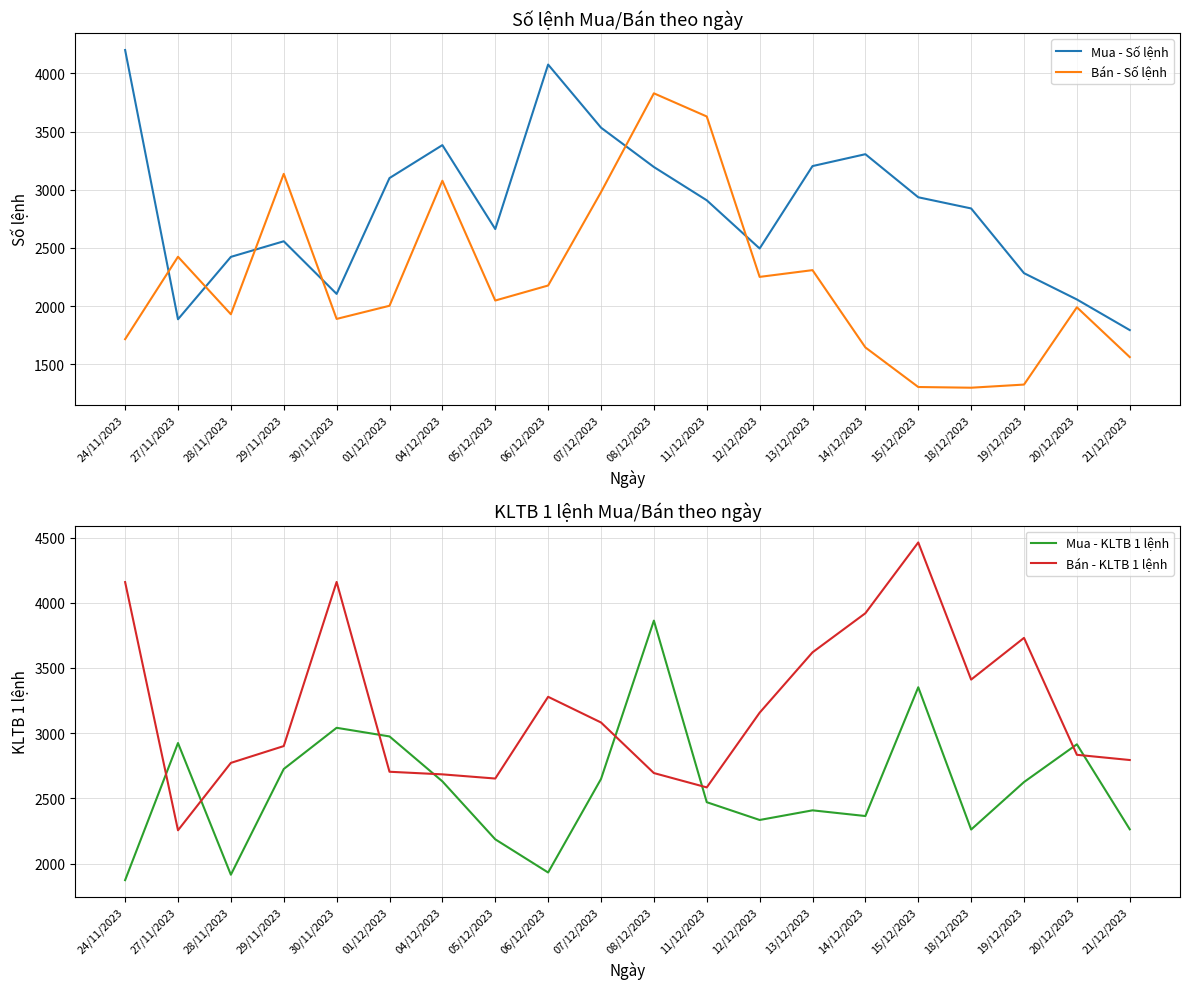

How many lines are shown in the chart?

4